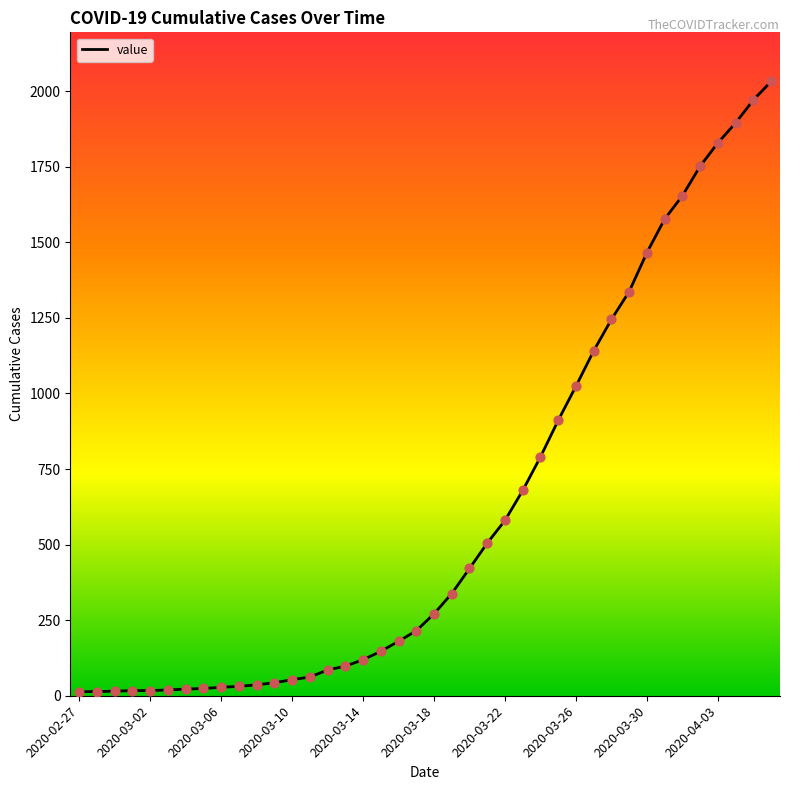

What is the maximum value shown in the chart?

2032